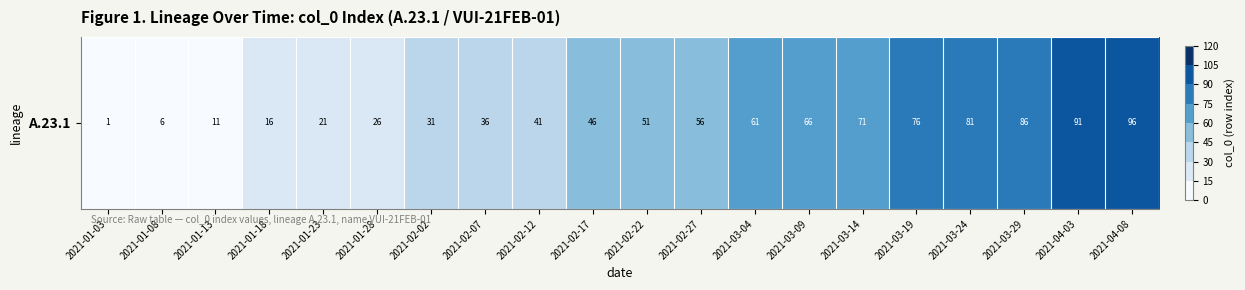

How many distinct data groups are displayed?

1